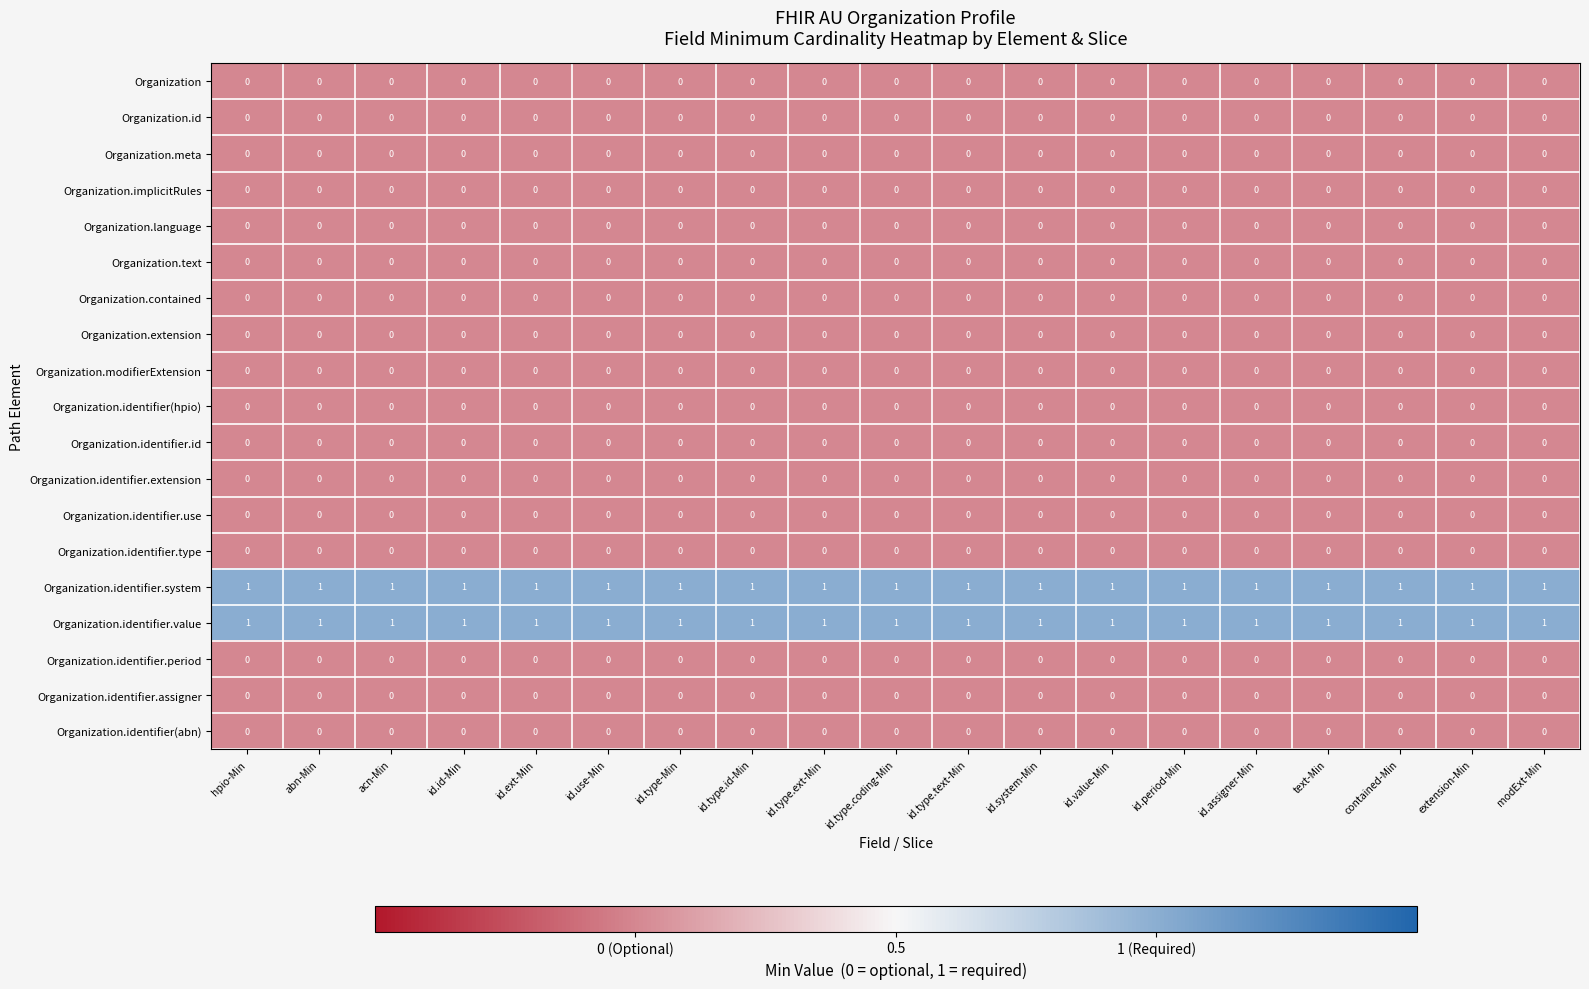

The value of Organization.extension at abn-Min is 0. True or false?

True